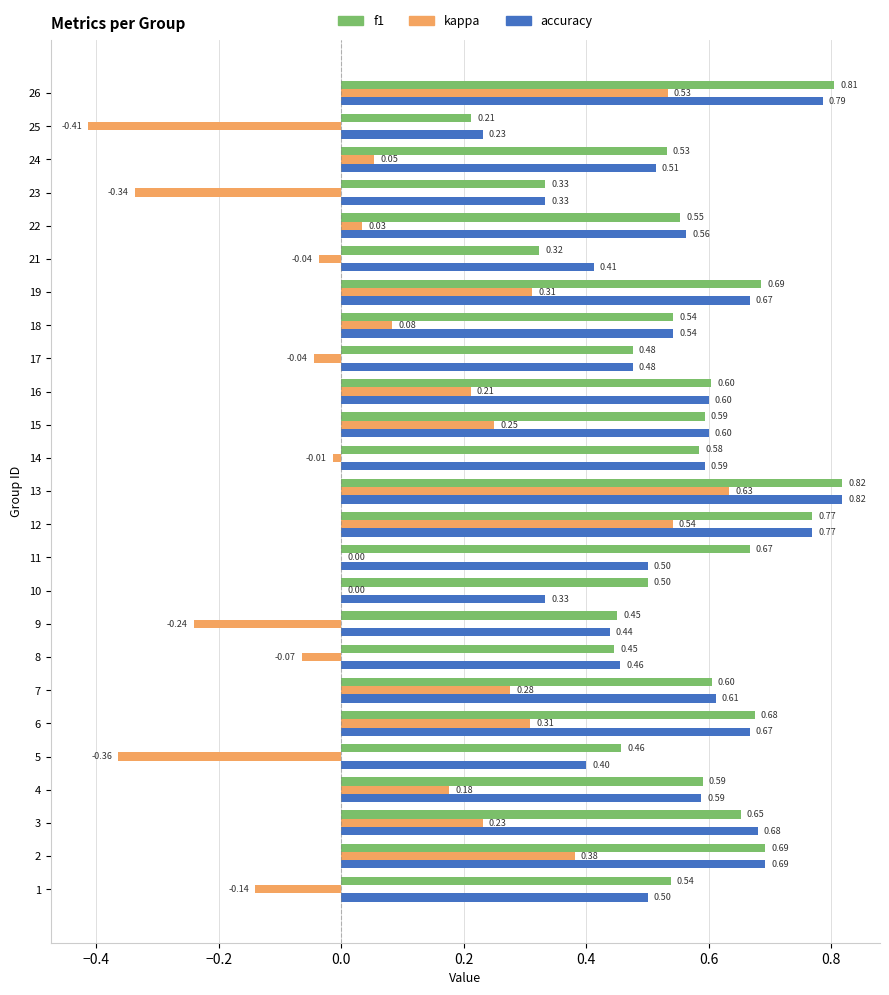

What is the sum of all kappa values?

2.4